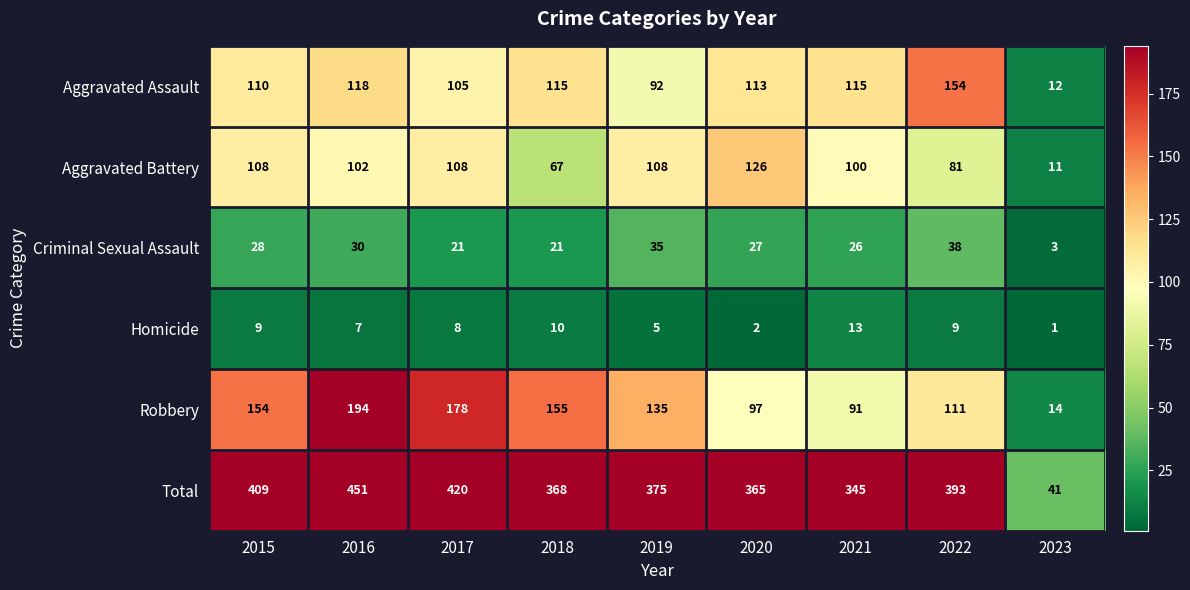

The Homicide series shows 10 at 2016. True or false?

False